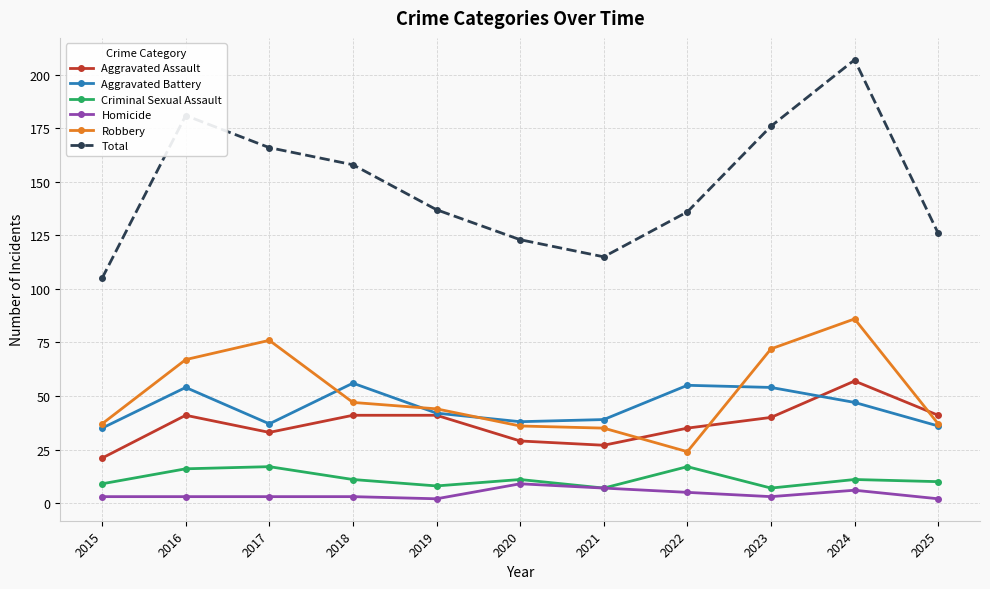

The Robbery series shows 82 at 2018. True or false?

False